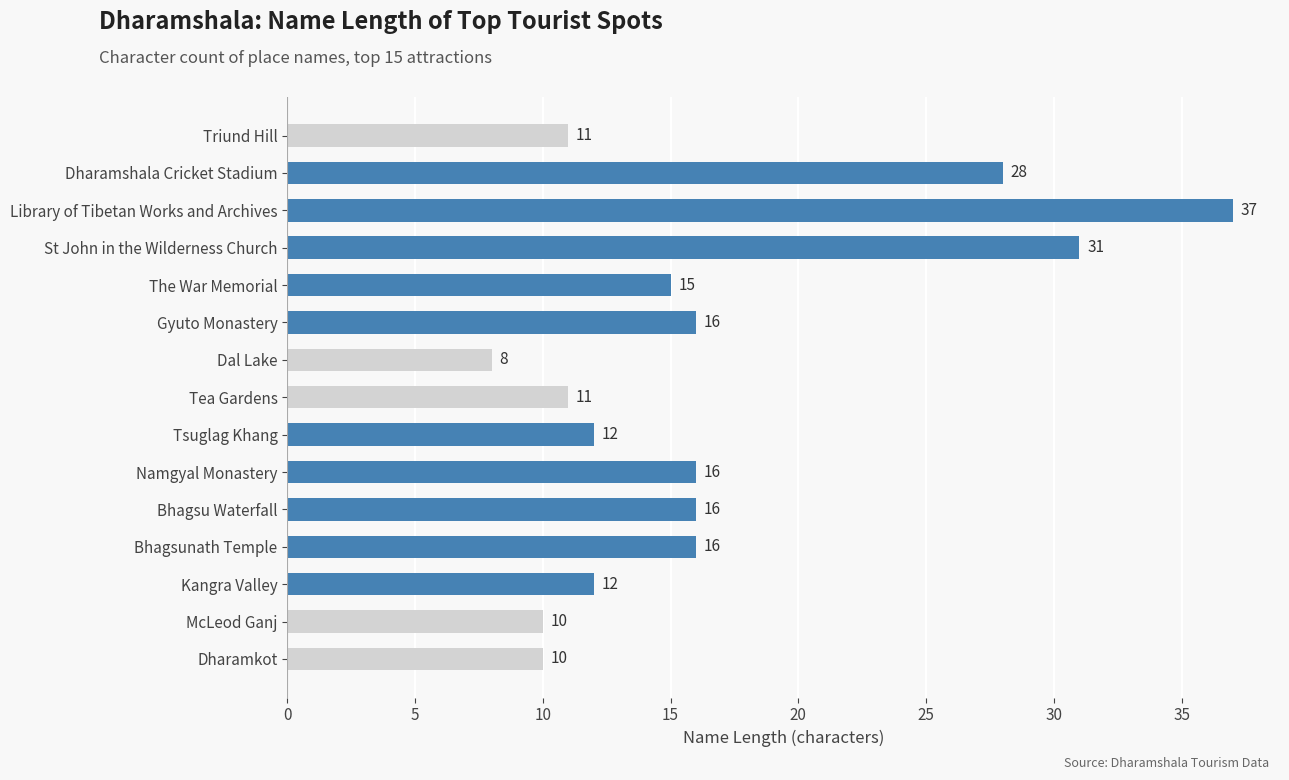

How many values are below 15?

7